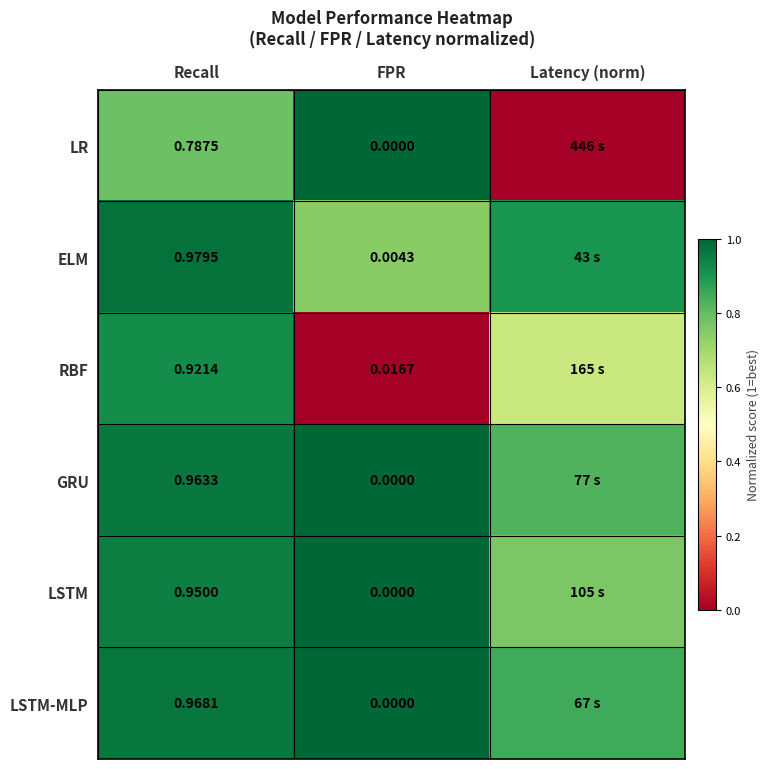

Rank the series at Recall from lowest to highest value.

LR, RBF, LSTM, GRU, LSTM-MLP, ELM